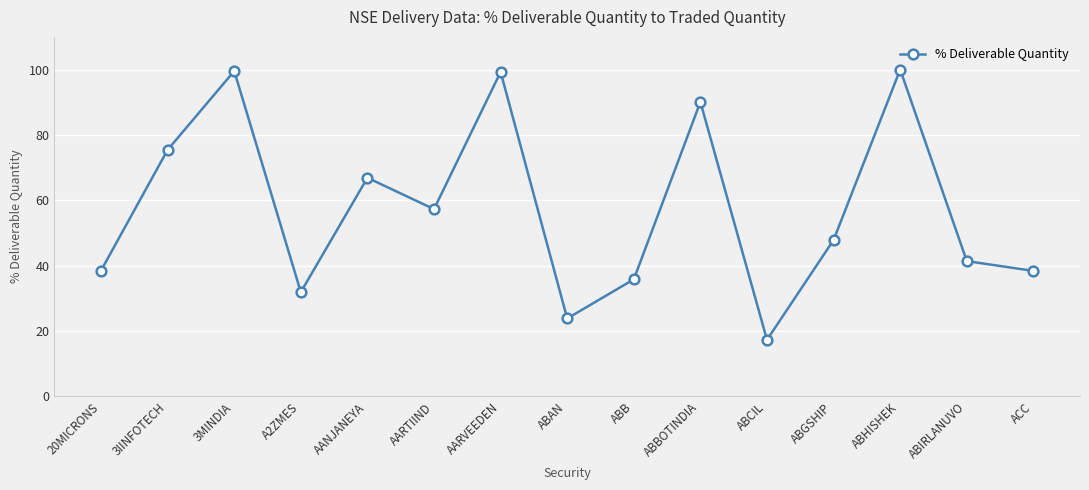

How many lines are shown in the chart?

1